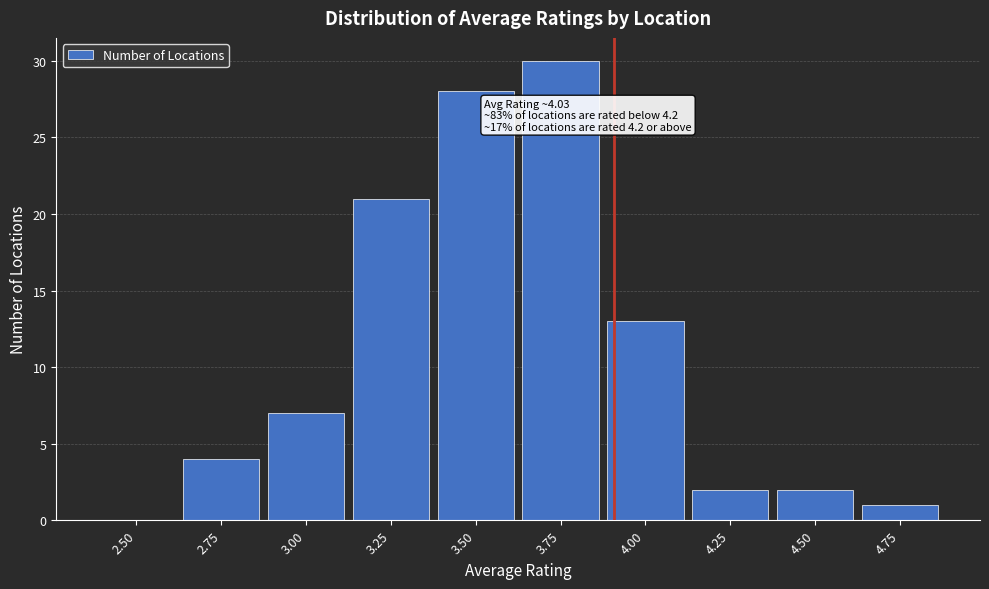

Reading right to left, extract all data points from this chart.

4.75=1	4.50=2	4.25=2	4.00=13	3.75=30	3.50=28	3.25=21	3.00=7	2.75=4	2.50=0